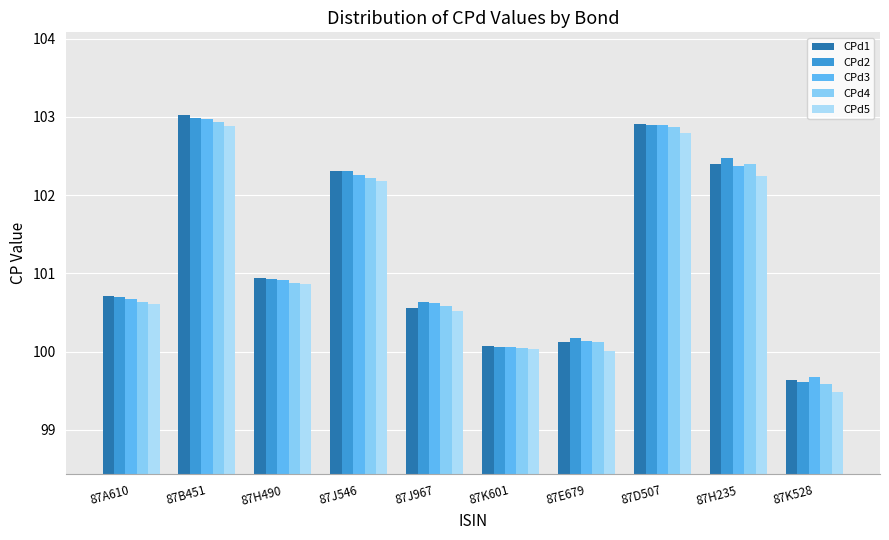

Which category has the lowest value in the CPd4 series?

87K528